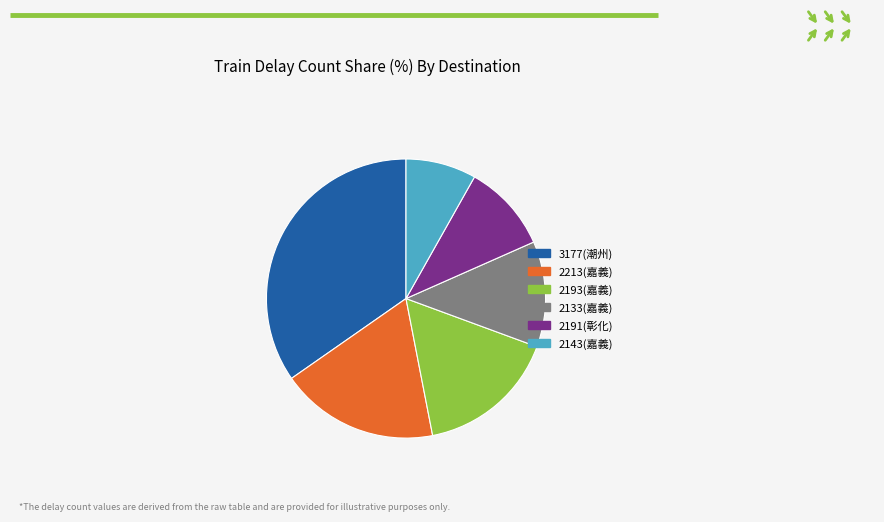

Which slice is the largest?

3177(潮州)